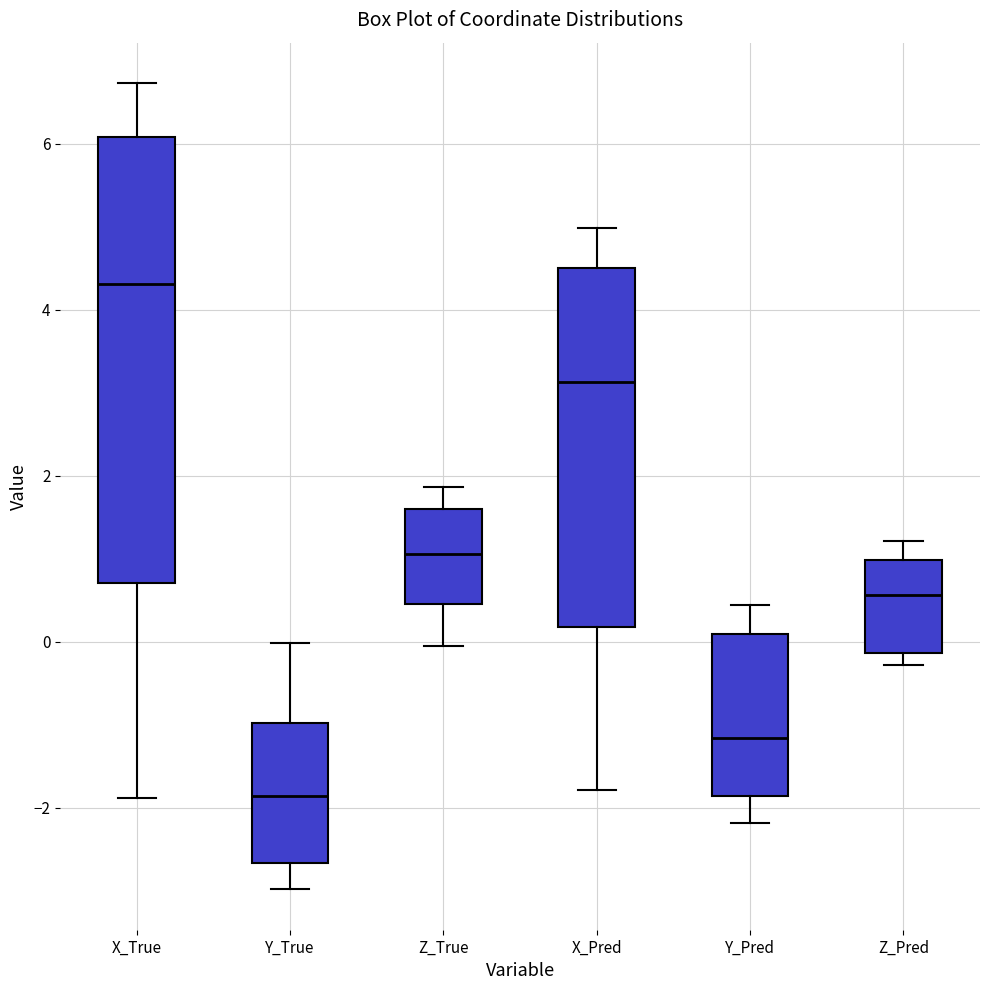

Which box has the lowest median line?

Y_True